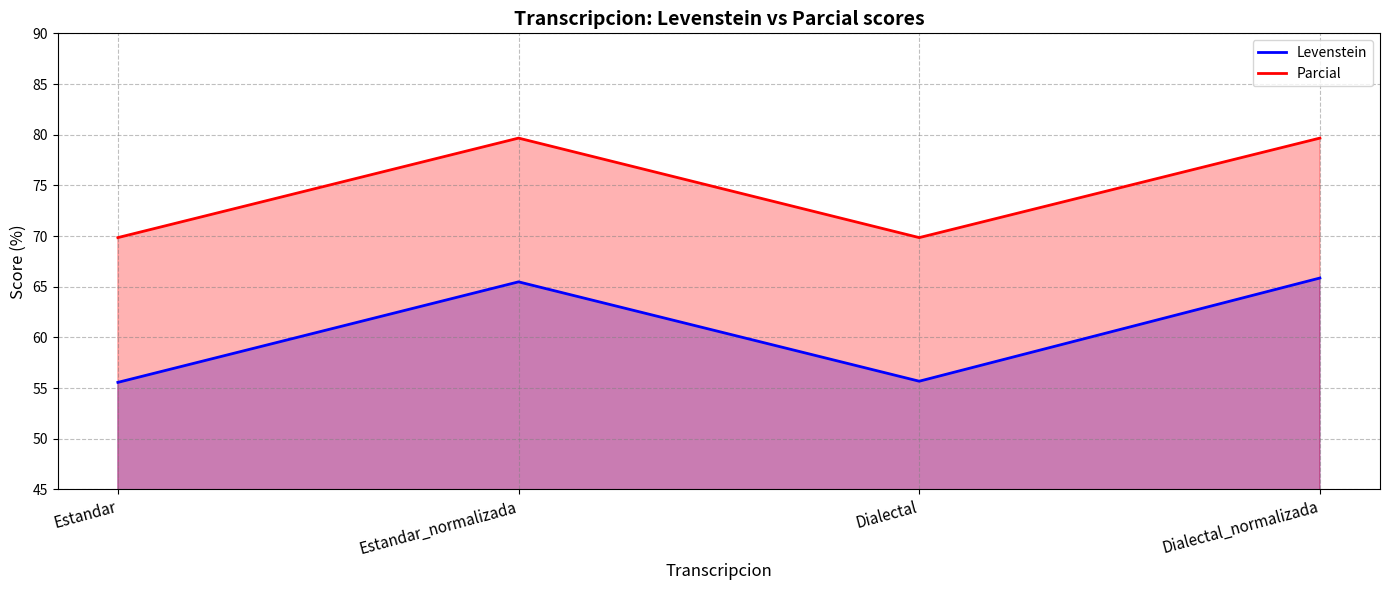

Is the value of Levenstein at Estandar greater than the value of Parcial at Estandar?

No